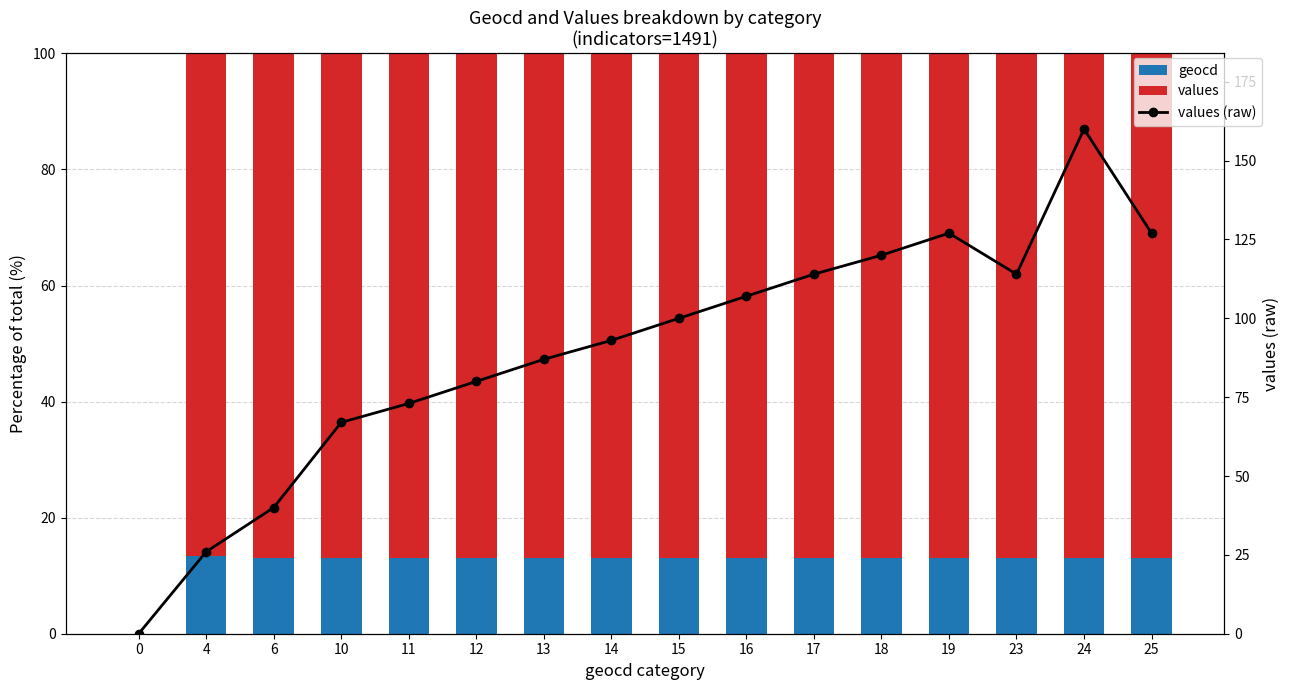

Reading left to right, transcribe all the data shown in this chart.

geocd: 0=0.0	4=13.3	6=13.0	10=13.0	11=13.1	12=13.0	13=13.0	14=13.1	15=13.0	16=13.0	17=13.0	18=13.0	19=13.0	23=13.0	24=13.0	25=13.0
values: 0=0.0	4=86.7	6=87.0	10=87.0	11=86.9	12=87.0	13=87.0	14=86.9	15=87.0	16=87.0	17=87.0	18=87.0	19=87.0	23=87.0	24=87.0	25=87.0
values (raw): 0=0.0	4=26.0	6=40.0	10=67.0	11=73.0	12=80.0	13=87.0	14=93.0	15=100.0	16=107.0	17=114.0	18=120.0	19=127.0	23=114.0	24=160.0	25=127.0